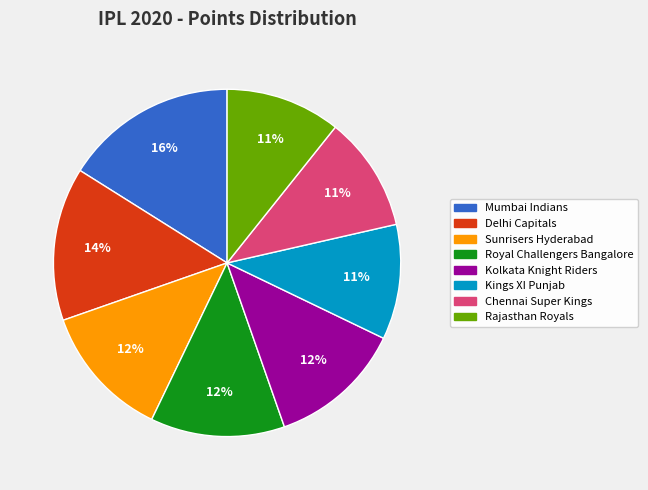

What is the largest slice in the pie chart?

Mumbai Indians